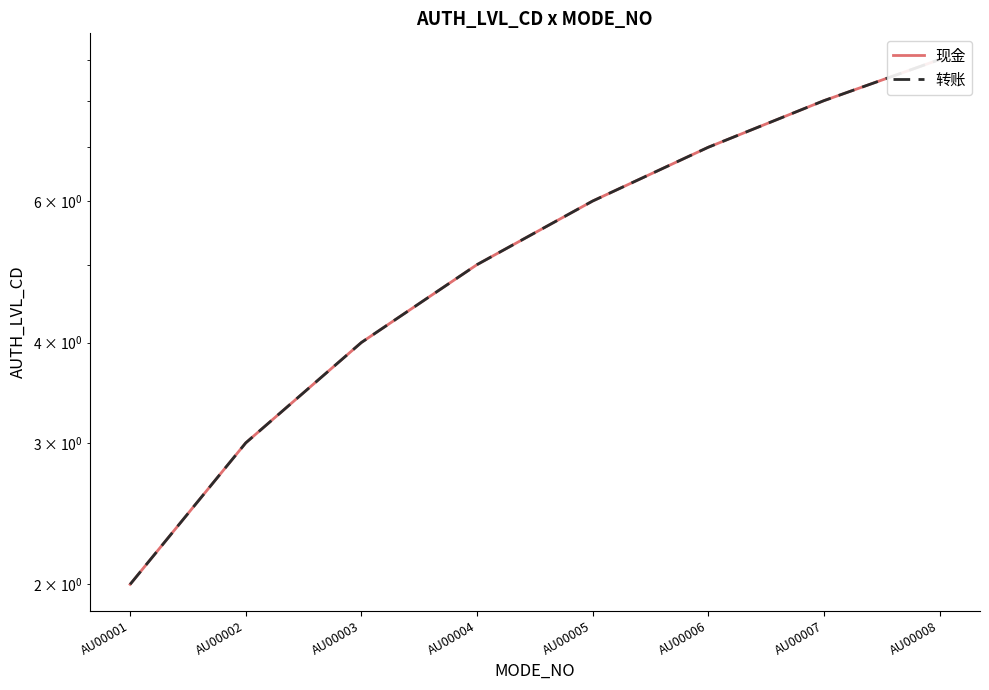

At which category is the sum across all series the highest?

AU00008